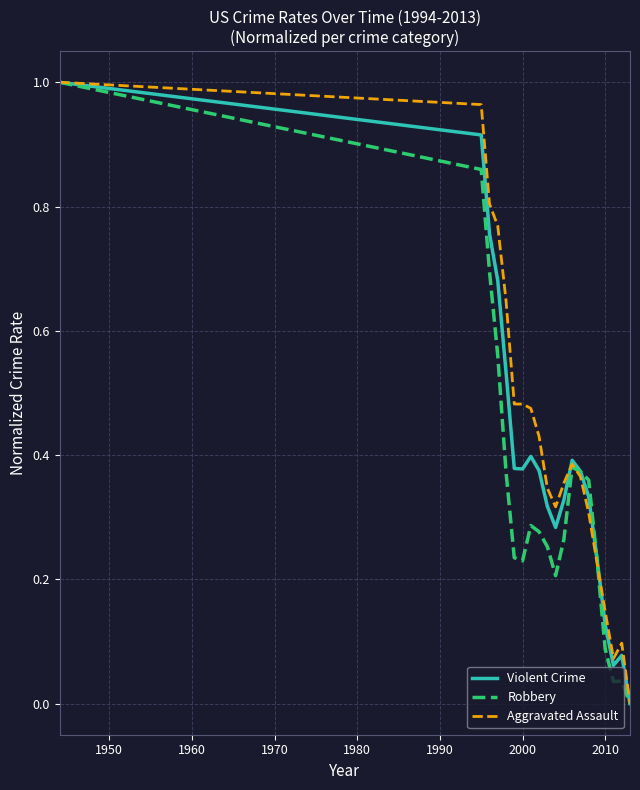

List the series in order of their overall mean, highest first.

Aggravated Assault, Violent Crime, Robbery